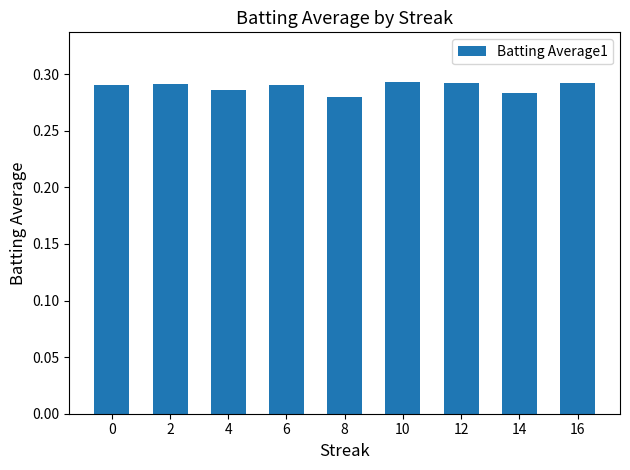

What is the sum of all values?

2.6